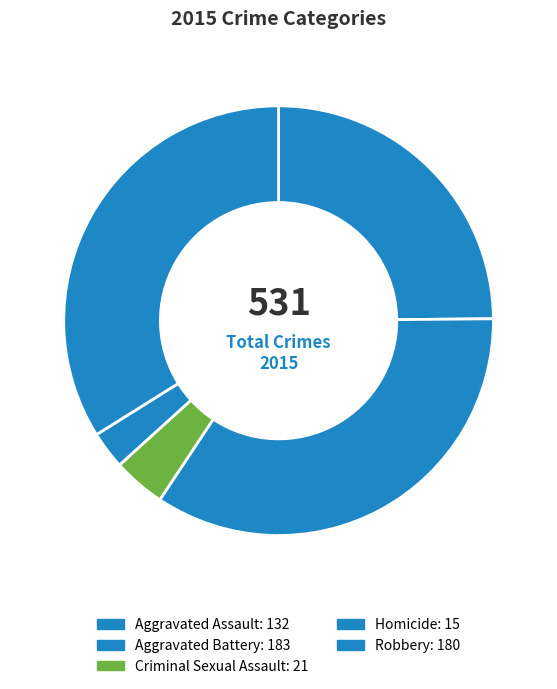

Is there any slice that represents more than half of the pie?

No